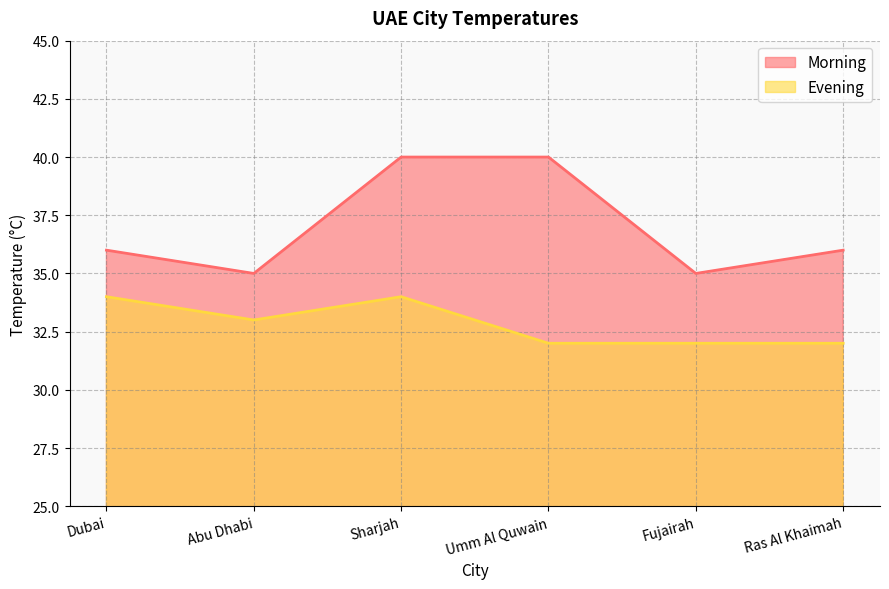

True or false: Morning and Evening intersect in this chart.

False